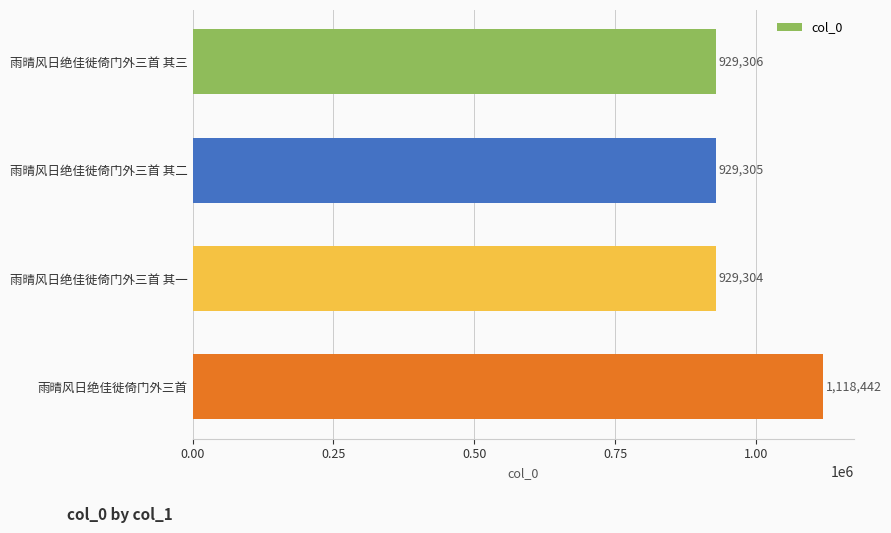

Rank the categories by value from lowest to highest.

雨晴风日绝佳徙倚门外三首 其一, 雨晴风日绝佳徙倚门外三首 其二, 雨晴风日绝佳徙倚门外三首 其三, 雨晴风日绝佳徙倚门外三首